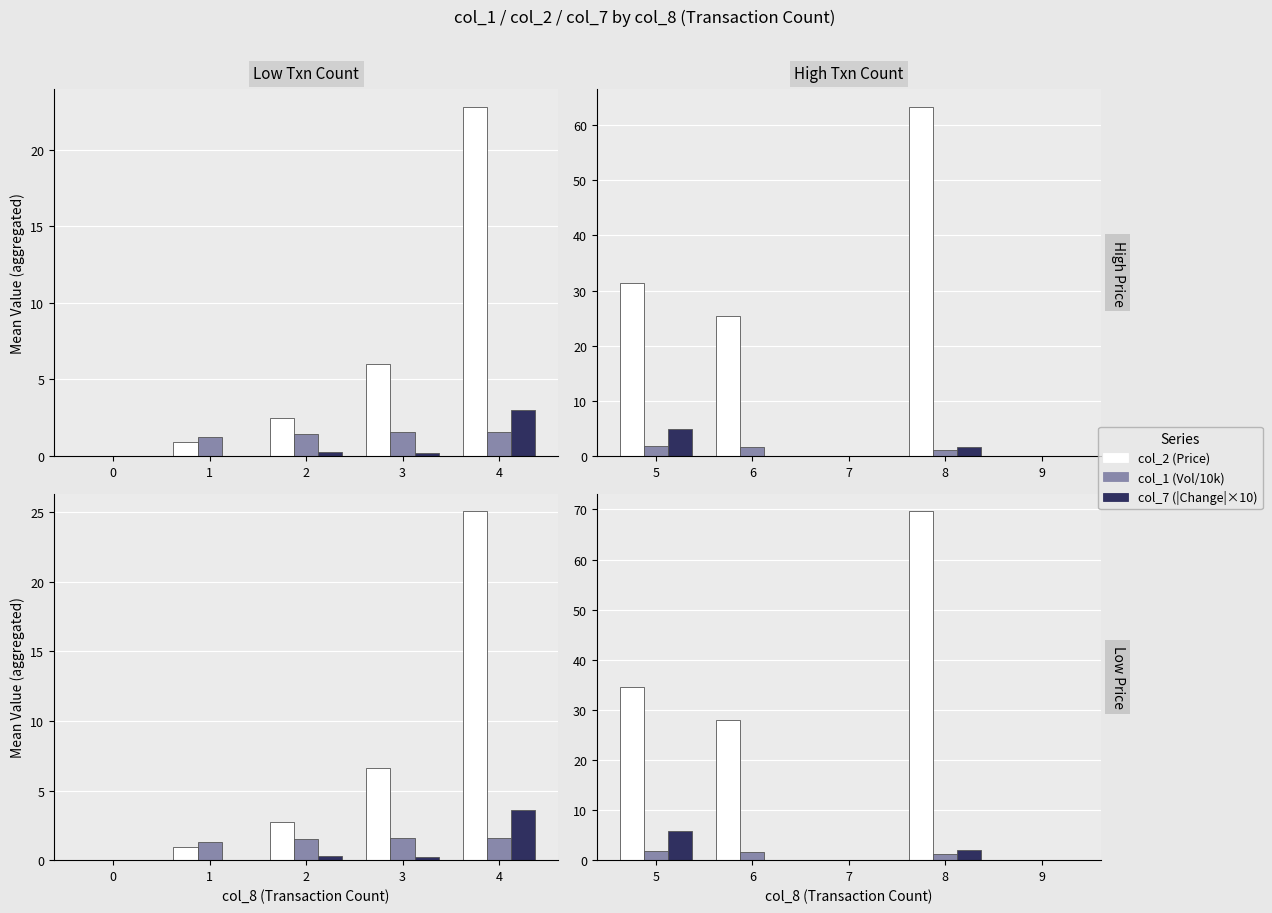

The col_7 (|Change|×10) series shows 2.3 at 7. True or false?

False